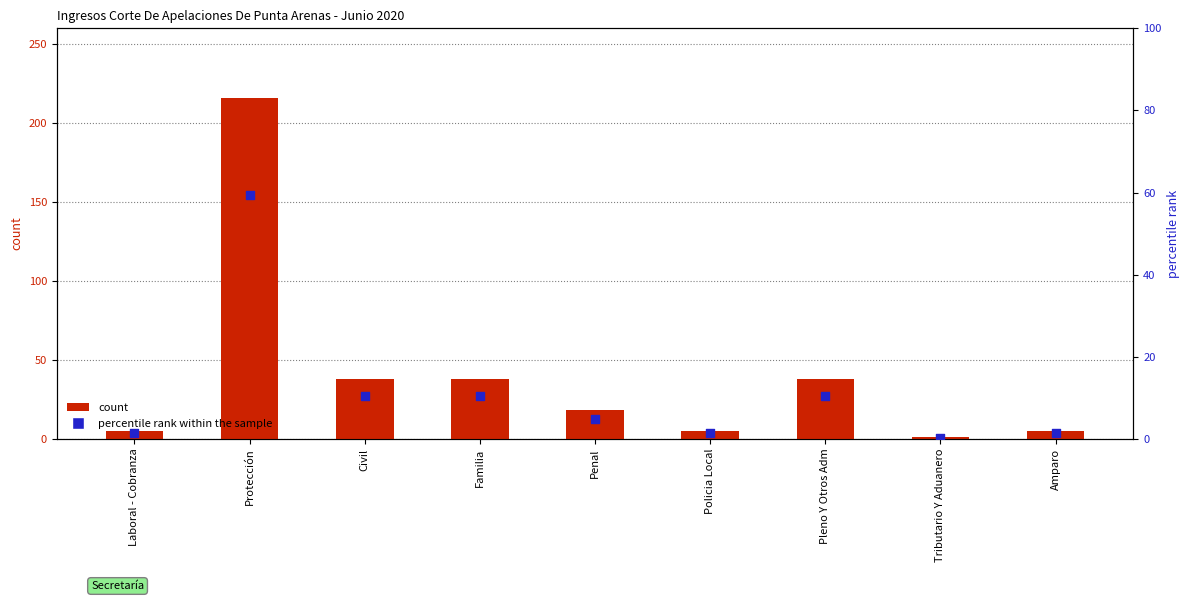

At which category is the sum across all series the highest?

Protección